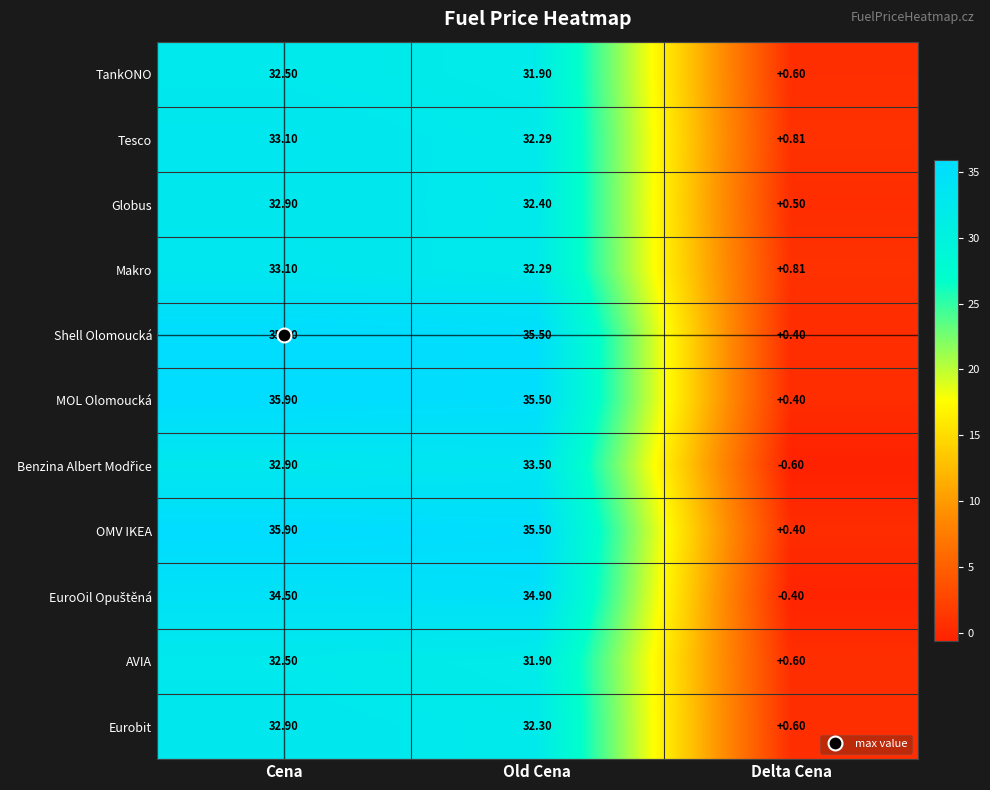

At which category does the chart reach its minimum across all series?

Delta Cena